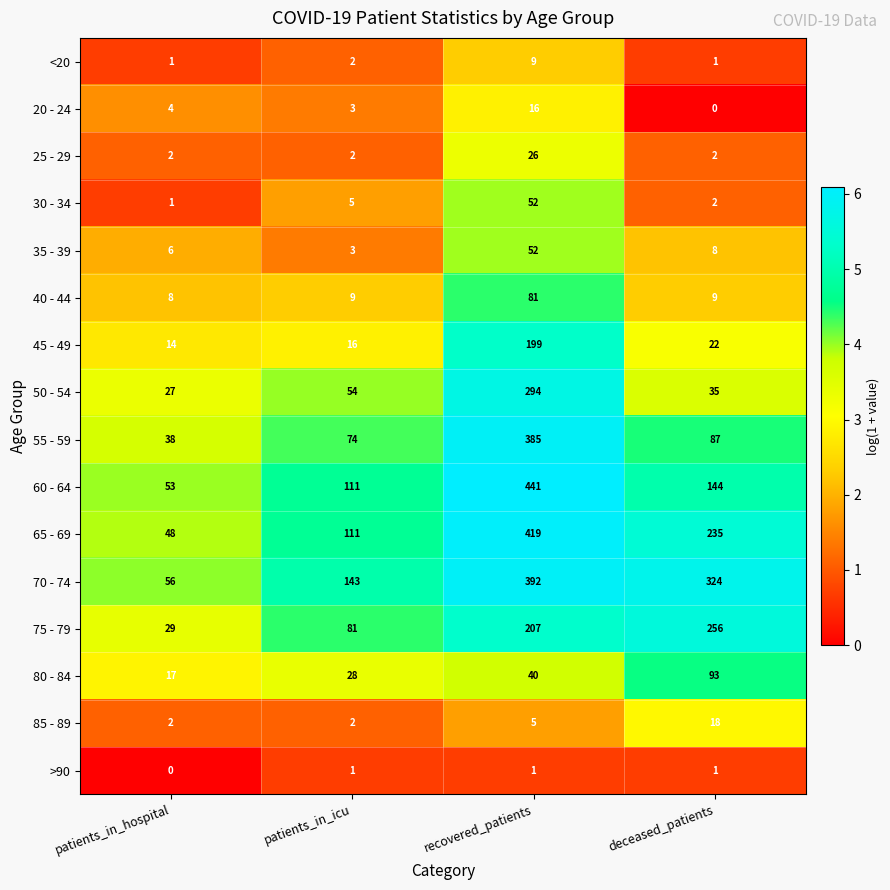

Where does the 45 - 49 series first go above 22?

recovered_patients